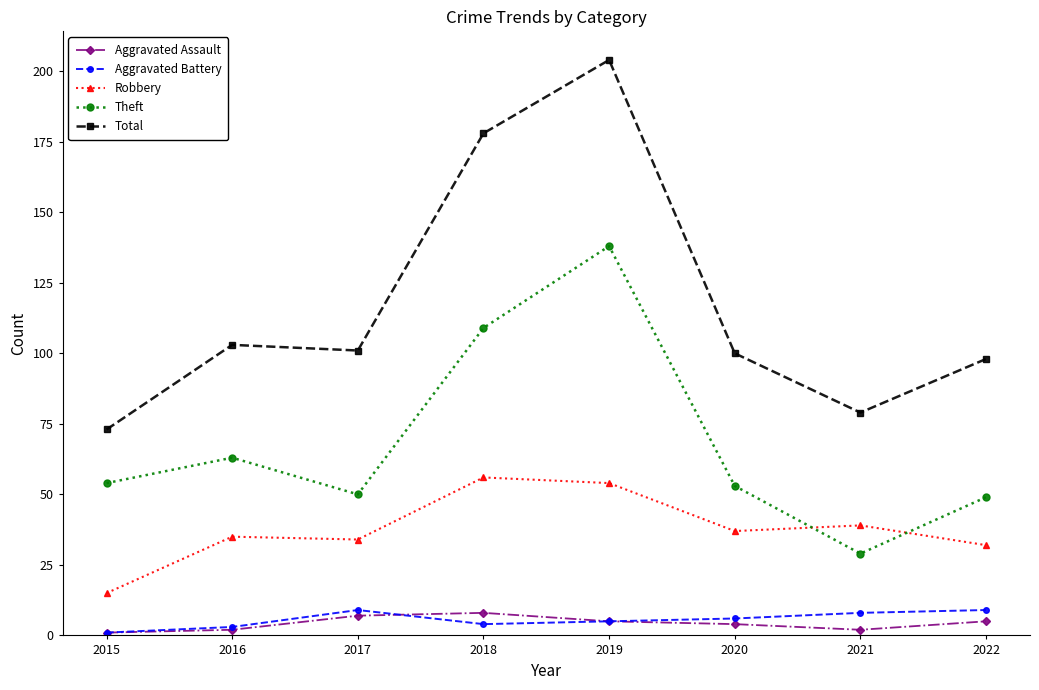

Rank the series at 2017 from lowest to highest value.

Aggravated Assault, Aggravated Battery, Robbery, Theft, Total